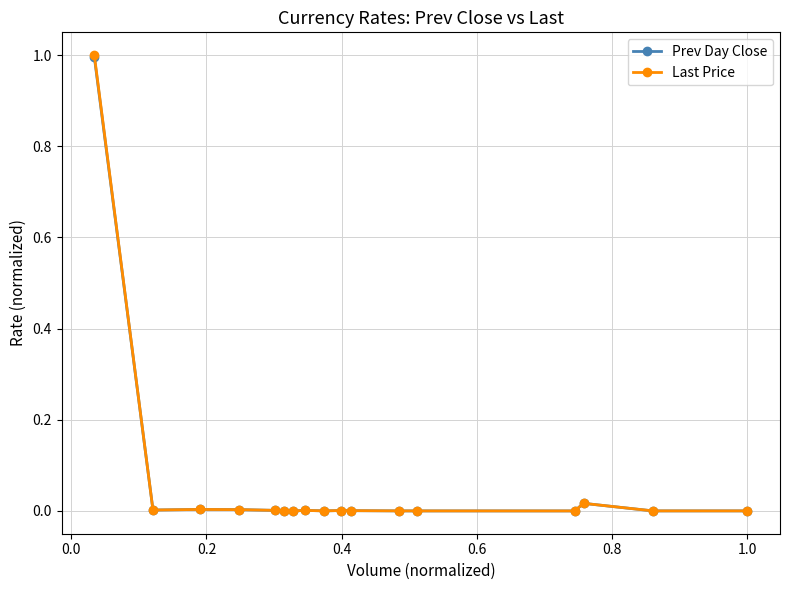

Which series has the largest range (max minus min)?

Last Price